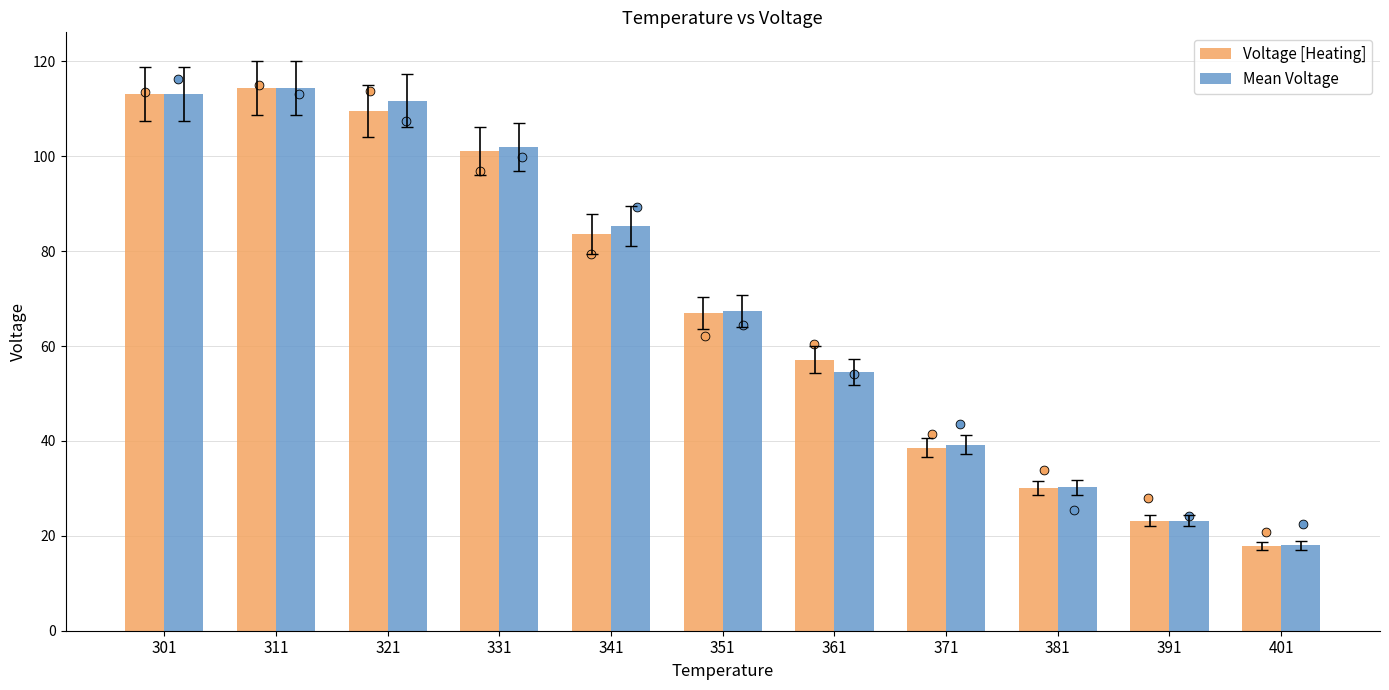

Which series has the largest Y range (max minus min)?

Voltage [Heating]